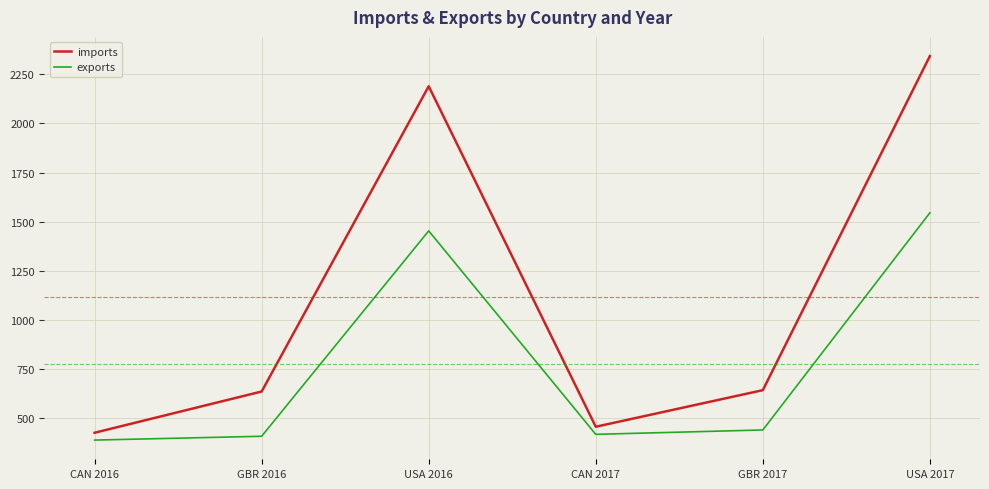

What is the average value of the imports series?

1116.1